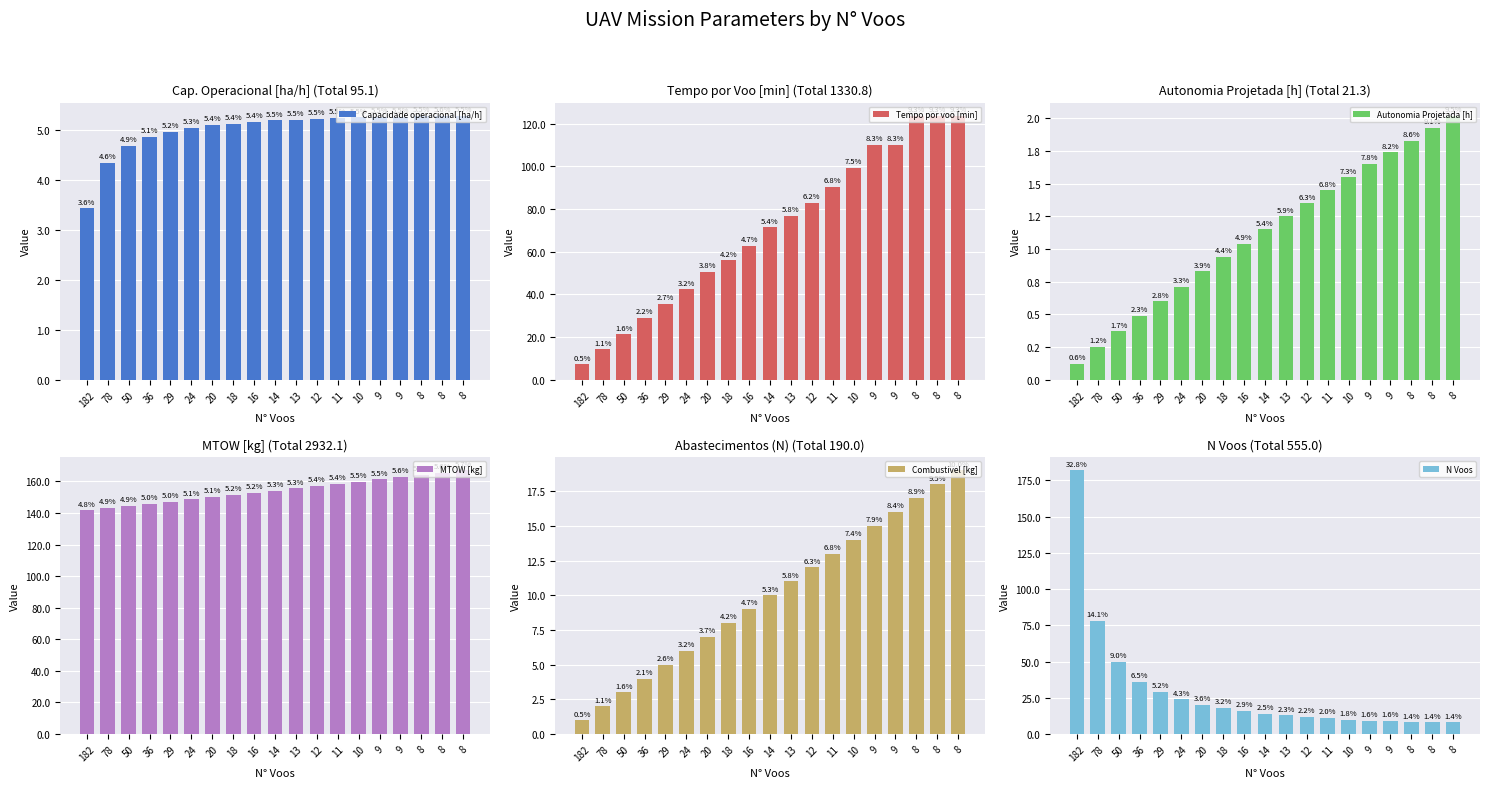

Reading right to left, what are all the values shown in this chart?

Capacidade operacional [ha/h]: 8=5.3	8=5.3	8=5.3	9=5.3	9=5.3	10=5.2	11=5.2	12=5.2	13=5.2	14=5.2	16=5.1	18=5.1	20=5.1	24=5.0	29=5.0	36=4.9	50=4.7	78=4.3	182=3.4
Tempo por voo [min]: 8=123.8	8=123.7	8=123.7	9=110.2	9=110.1	10=99.2	11=90.3	12=83.1	13=76.7	14=71.4	16=62.7	18=55.9	20=50.5	24=42.4	29=35.4	36=28.9	50=21.3	78=14.3	182=7.2
Autonomia Projetada [h]: 8=2.0	8=1.9	8=1.8	9=1.7	9=1.6	10=1.6	11=1.4	12=1.4	13=1.2	14=1.1	16=1.0	18=0.9	20=0.8	24=0.7	29=0.6	36=0.5	50=0.4	78=0.2	182=0.1
MTOW [kg]: 8=167.1	8=165.6	8=164.2	9=162.8	9=161.3	10=159.9	11=158.5	12=157.1	13=155.7	14=154.2	16=152.8	18=151.5	20=150.1	24=148.7	29=147.3	36=145.9	50=144.5	78=143.2	182=141.8
Combustivel [kg]: 8=19.0	8=18.0	8=17.0	9=16.0	9=15.0	10=14.0	11=13.0	12=12.0	13=11.0	14=10.0	16=9.0	18=8.0	20=7.0	24=6.0	29=5.0	36=4.0	50=3.0	78=2.0	182=1.0
N Voos: 8=8.0	8=8.0	8=8.0	9=9.0	9=9.0	10=10.0	11=11.0	12=12.0	13=13.0	14=14.0	16=16.0	18=18.0	20=20.0	24=24.0	29=29.0	36=36.0	50=50.0	78=78.0	182=182.0